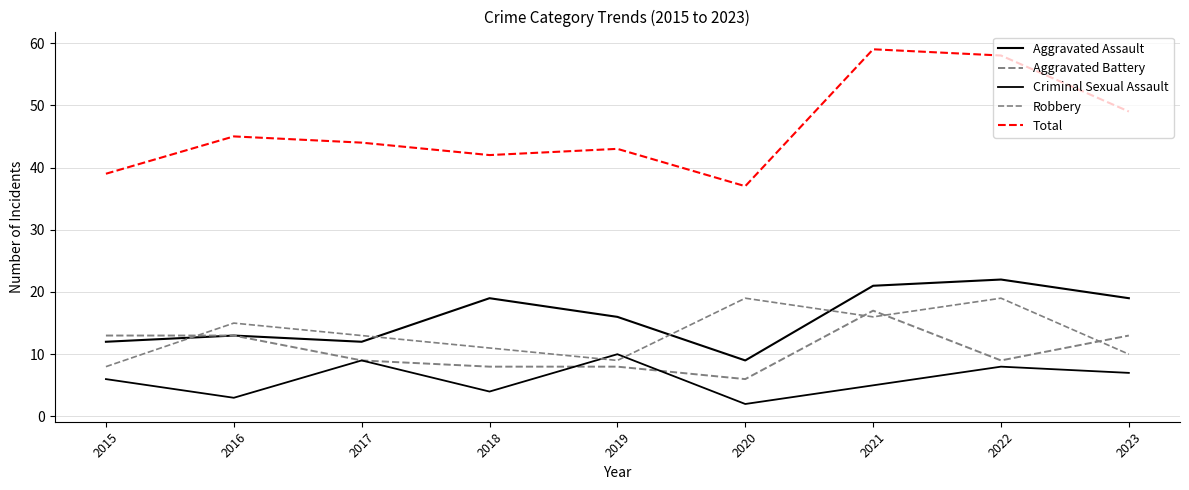

Does the chart have visible grid lines?

Yes